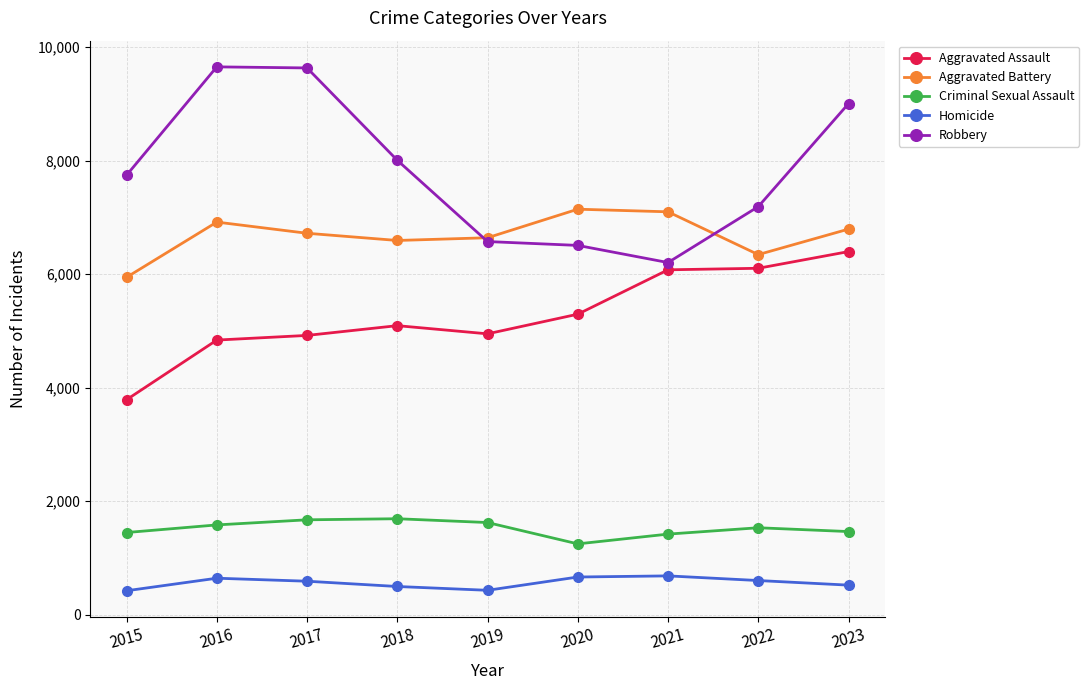

What is the highest value of the Criminal Sexual Assault series?

1692